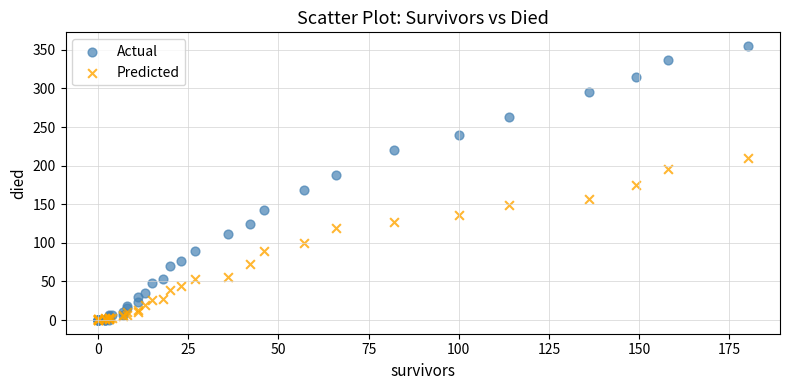

What are all the series names shown in the legend?

Actual, Predicted